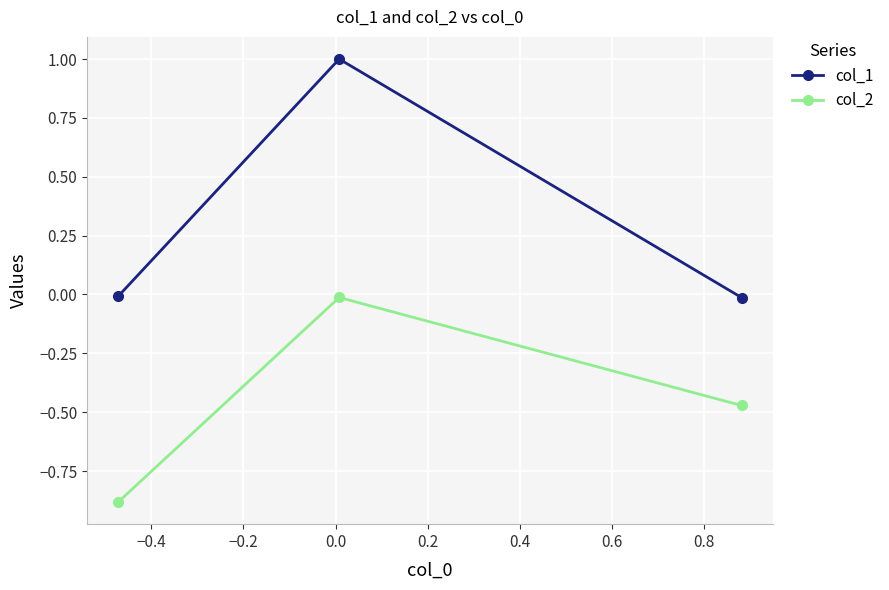

How many distinct data groups are displayed?

2